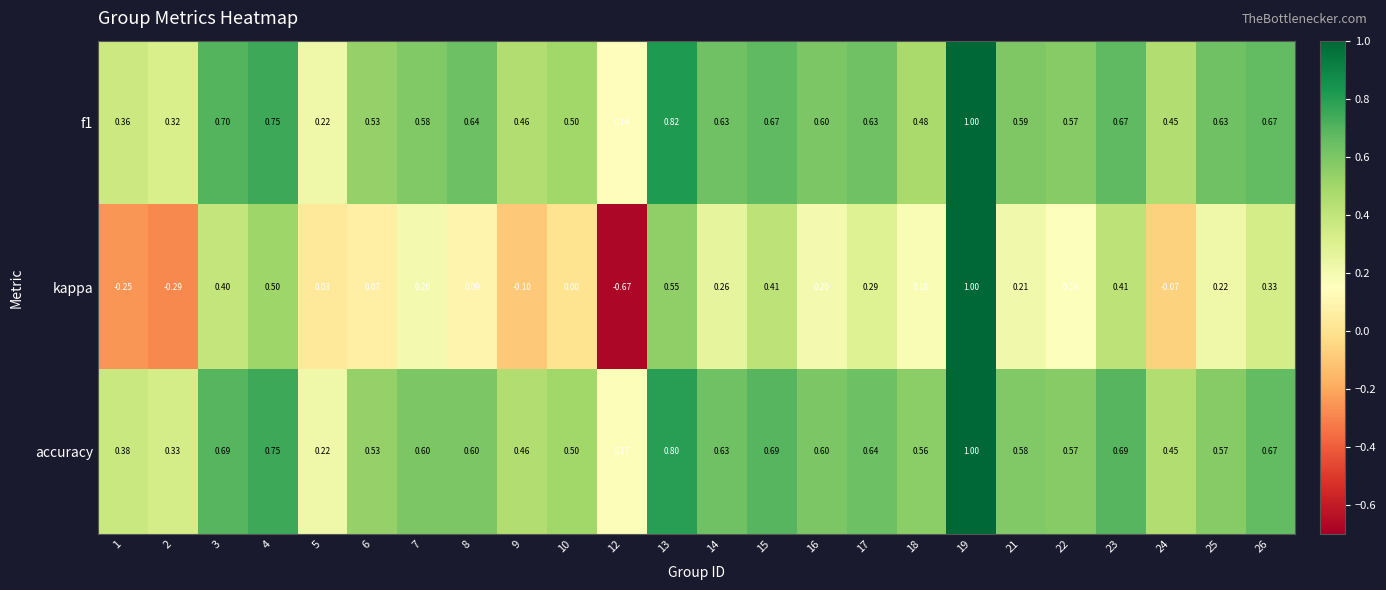

Is the value of kappa at 3 greater than the value of f1 at 14?

No